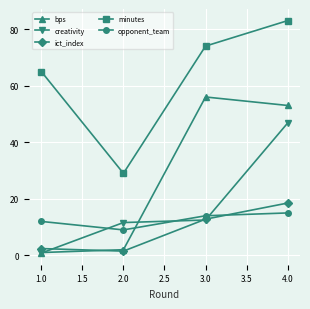

Which series has the largest range (max minus min)?

bps